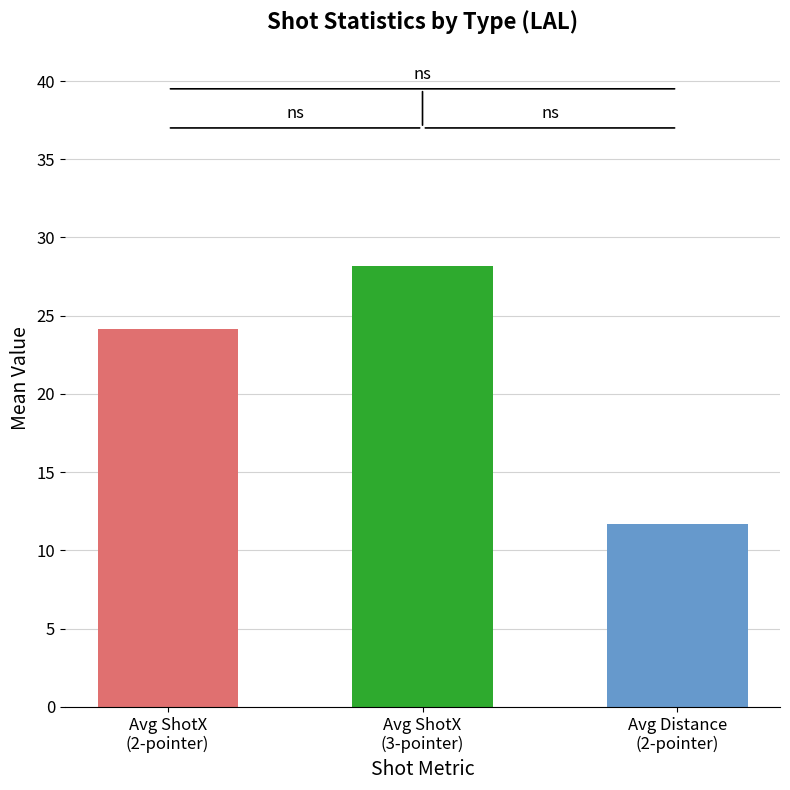

What is the value of the 2nd bar from the left?

28.2